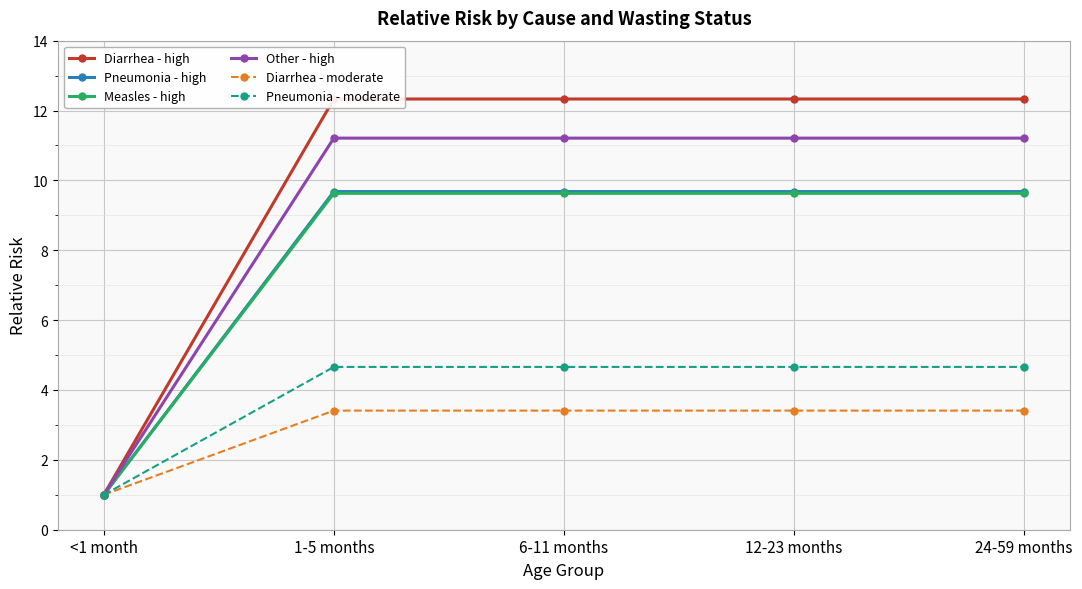

The Pneumonia - moderate series shows 4.7 at 24-59 months. True or false?

True